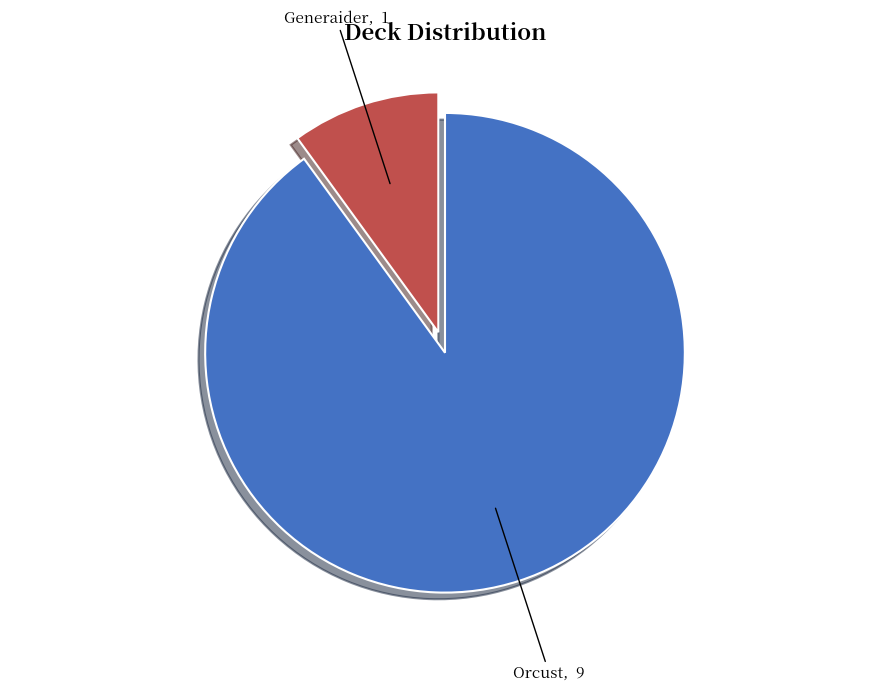

Is there any slice that represents more than half of the pie?

Yes